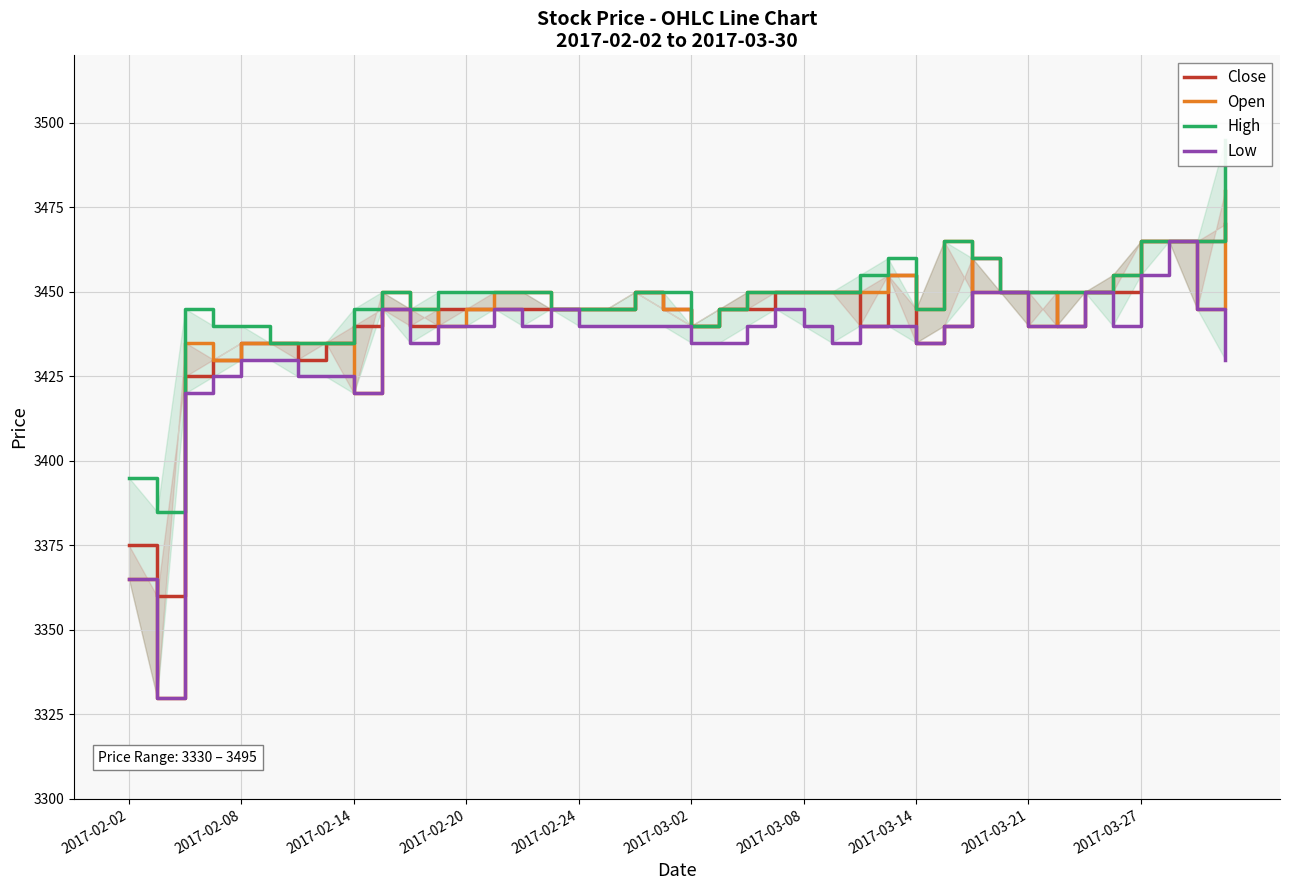

What are all the series names shown in the legend?

Close, Open, High, Low